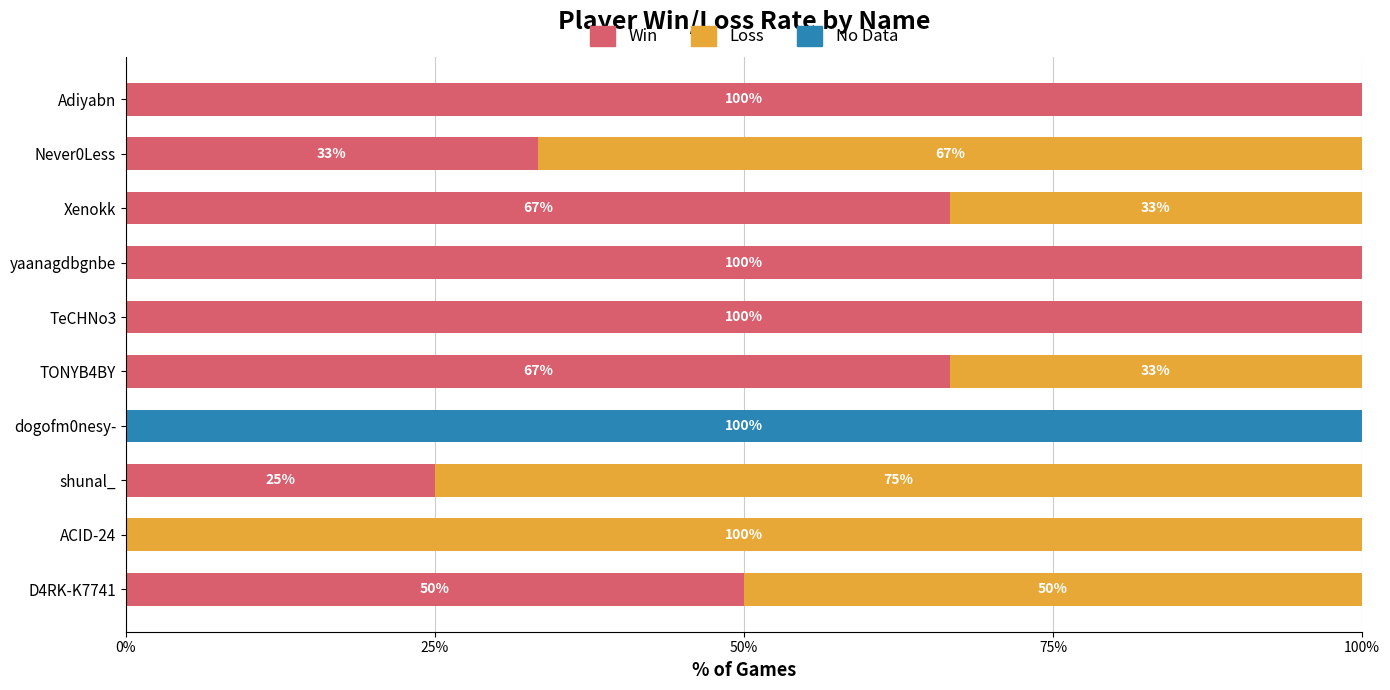

What is the total value across all series at Xenokk?

100.0